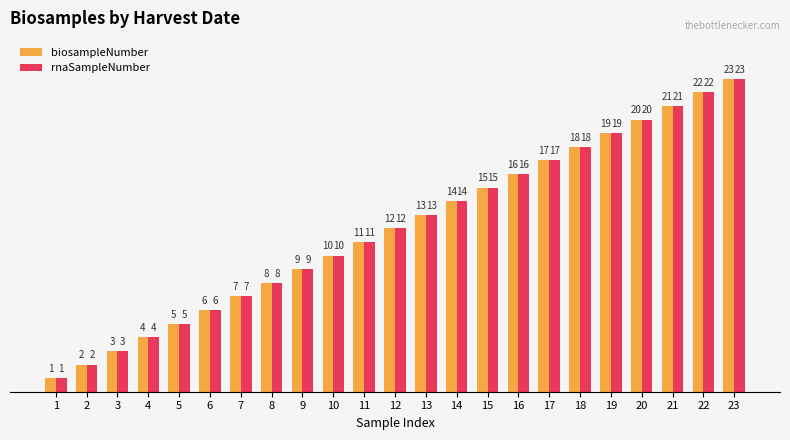

The rnaSampleNumber series shows 7 at 4. True or false?

False